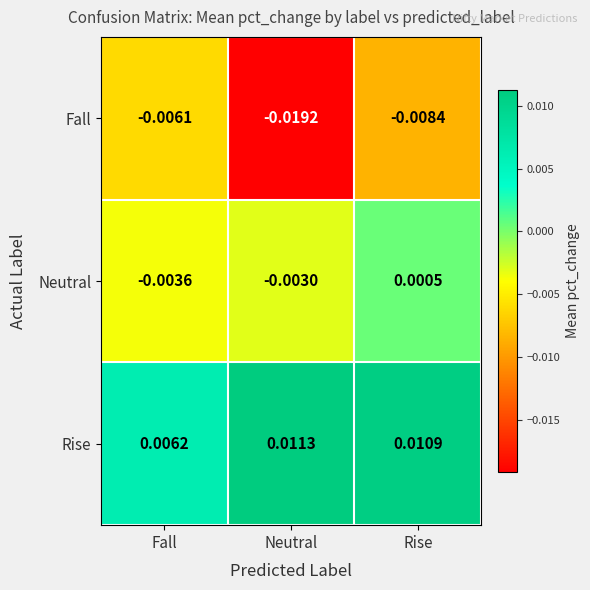

Which label corresponds to the smallest value in the chart?

Neutral